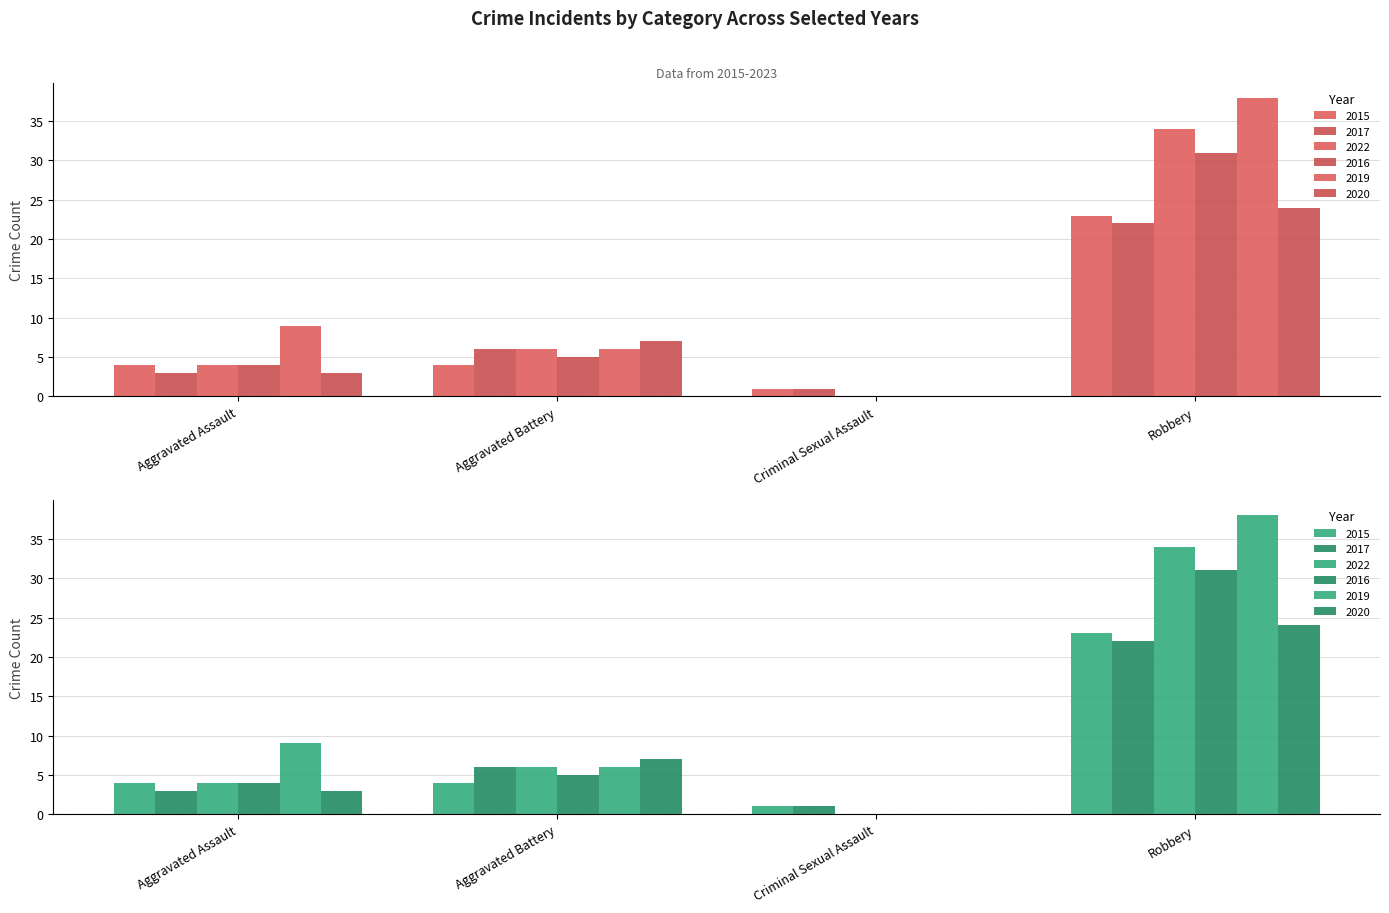

Which label corresponds to the smallest value in the chart?

Criminal Sexual Assault